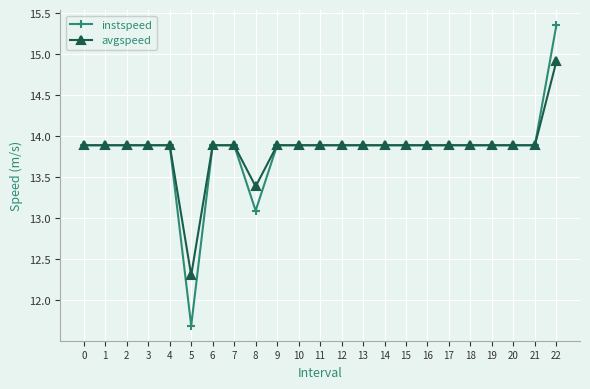

At how many categories does at least one series exceed 12?

23